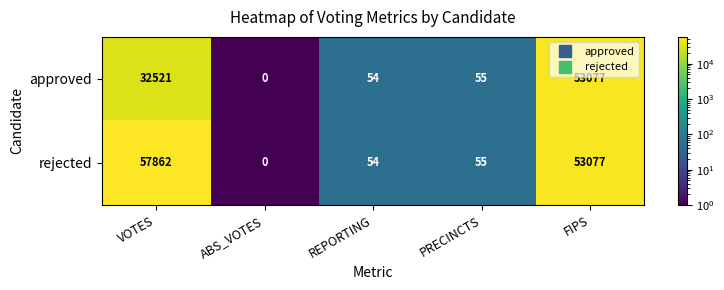

At how many categories does at least one series exceed 18468?

2